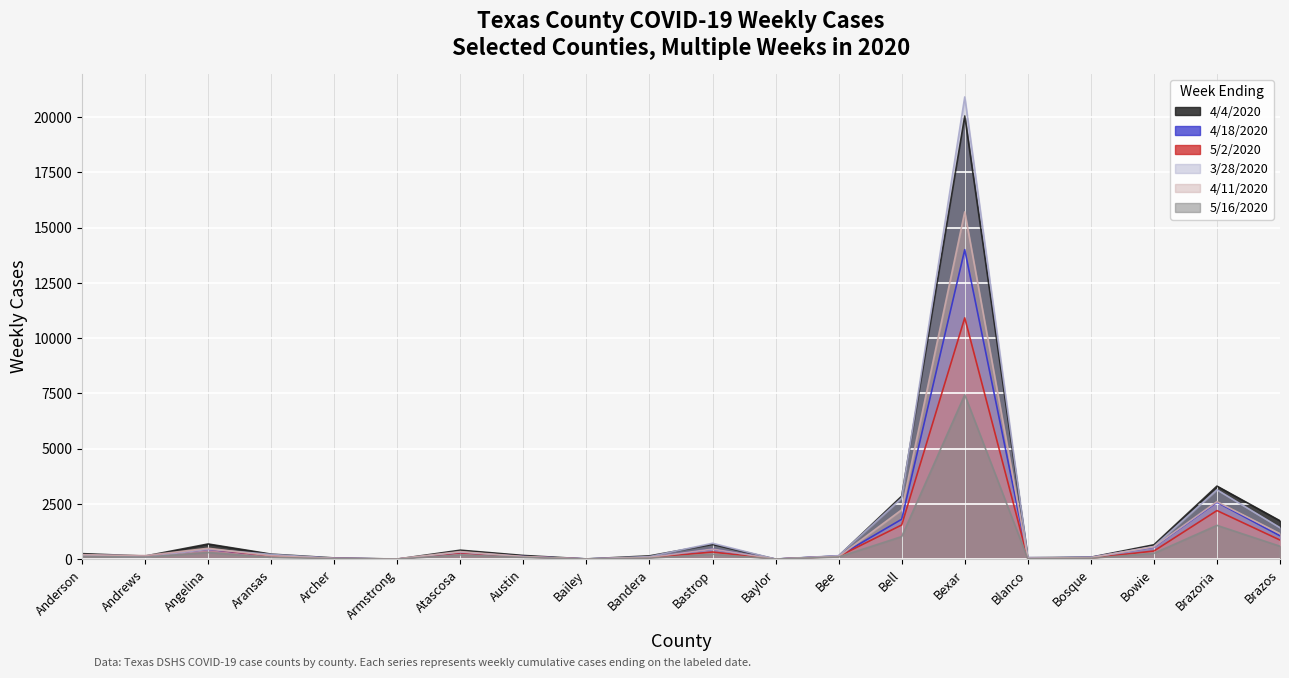

Reading left to right, list all the values displayed in this chart.

4/4/2020: 252	143	689	230	58	6	409	170	13	152	668	5	148	2853	20056	66	90	653	3308	1739
4/18/2020: 183	143	449	160	41	5	302	120	13	80	457	7	142	1808	14007	49	82	550	2577	1060
5/2/2020: 181	117	463	154	32	5	291	107	8	71	326	4	131	1550	10920	38	45	372	2201	868
3/28/2020: 180	95	452	217	42	6	325	109	11	117	722	5	161	2768	20918	76	72	579	3142	1426
4/11/2020: 205	165	495	155	34	15	346	122	10	81	458	4	115	2237	15718	36	78	564	2606	1155
5/16/2020: 123	94	304	80	23	4	194	82	6	46	227	6	101	1024	7441	20	42	266	1532	589